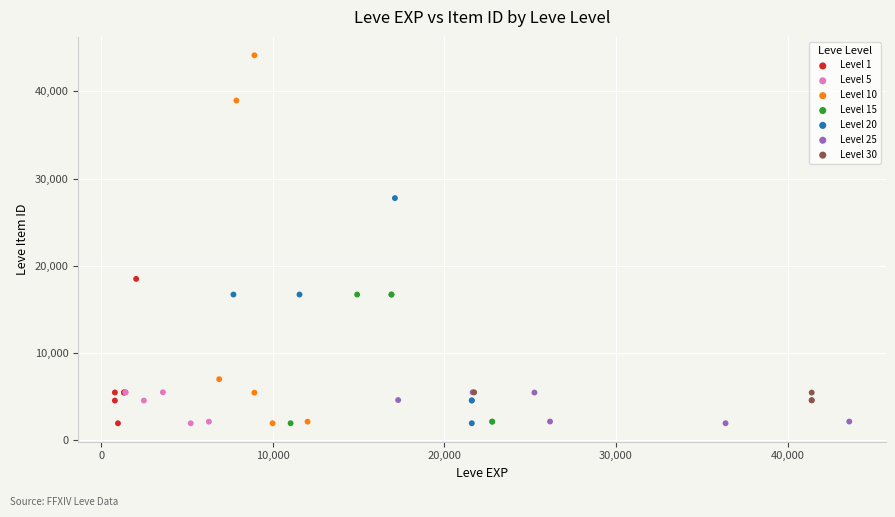

Which series has the largest Y range (max minus min)?

Level 10